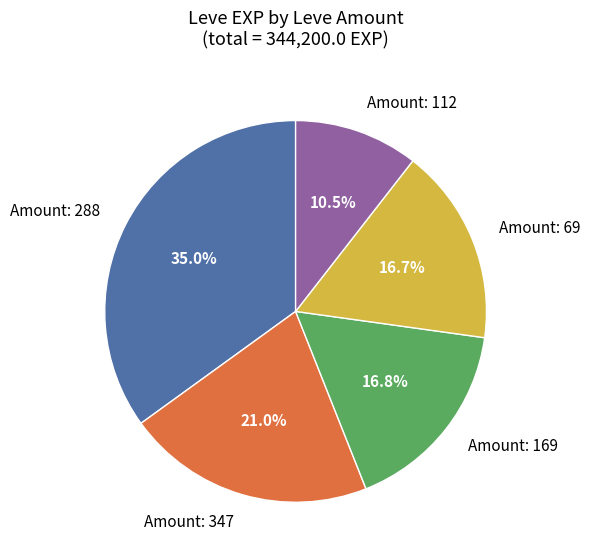

Is there a majority slice in this chart?

No